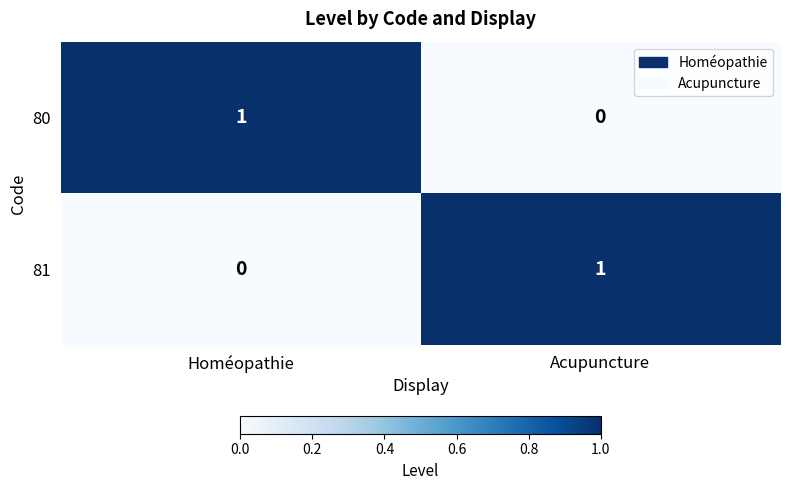

At how many categories does at least one series exceed 0?

2